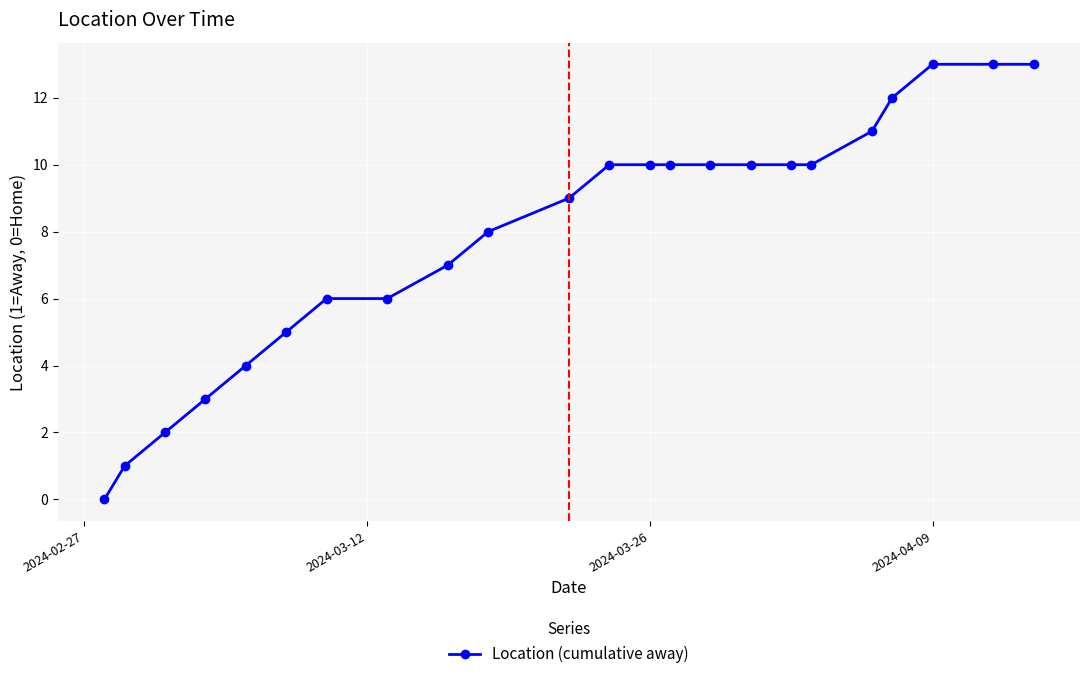

What is the difference between the maximum and second lowest values?

12